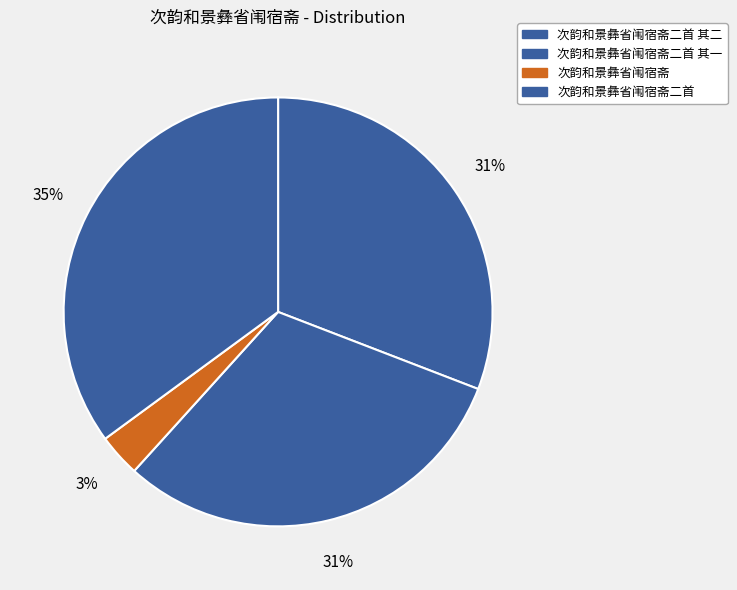

The 次韵和景彝省闱宿斋二首 slice represents 35% of the pie. True or false?

True